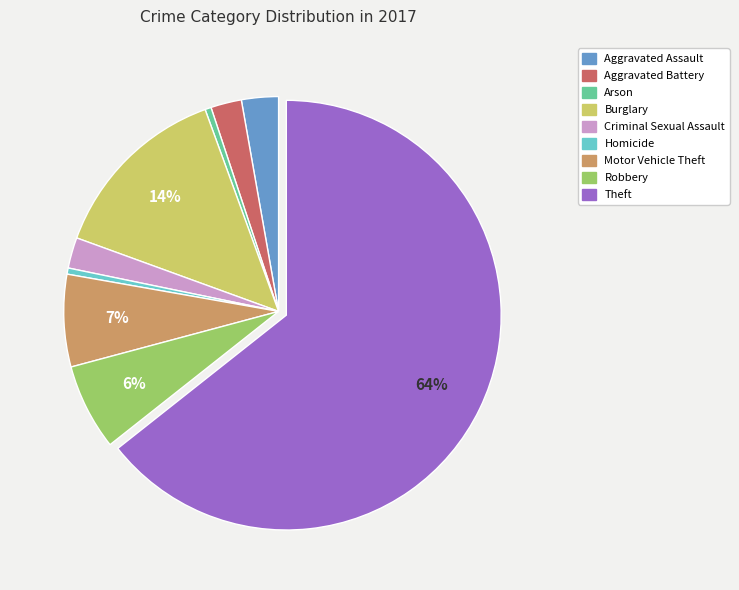

Between Homicide and Robbery, which is larger?

Robbery